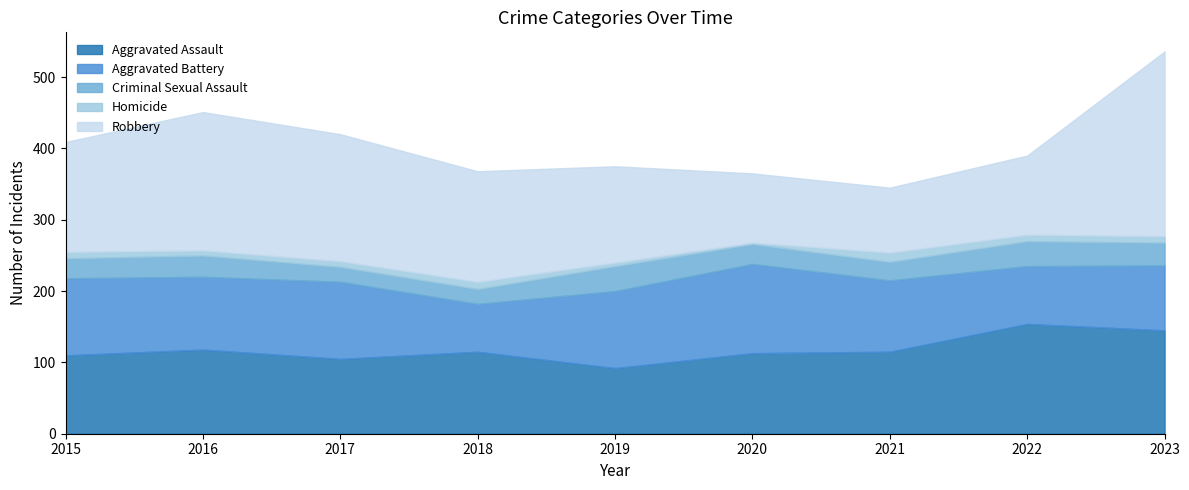

What is the difference between the second highest and second lowest values in the Aggravated Assault series?

40